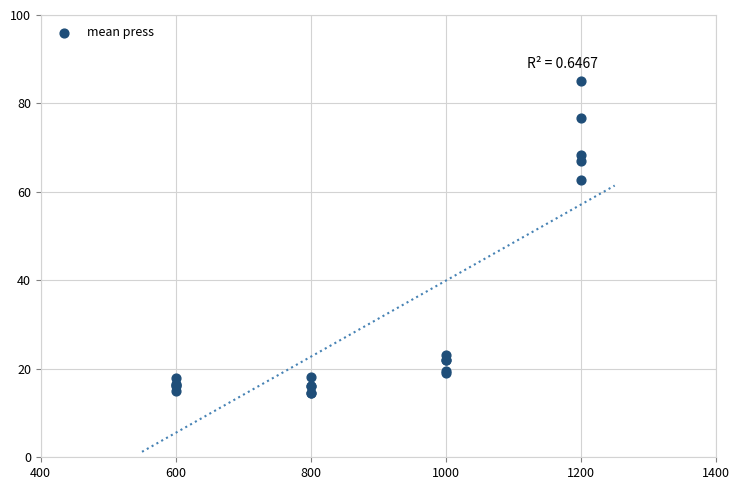

What Y value in the scatter plot is closest to 49?

62.8